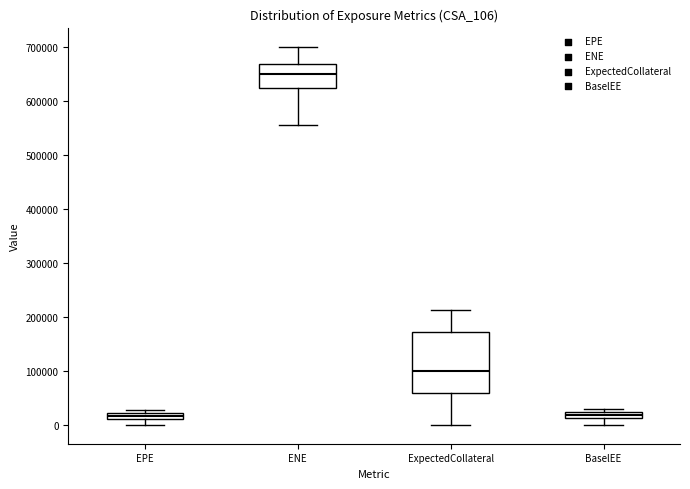

Comparing the boxes themselves (not the whiskers), which one is the tallest?

ExpectedCollateral